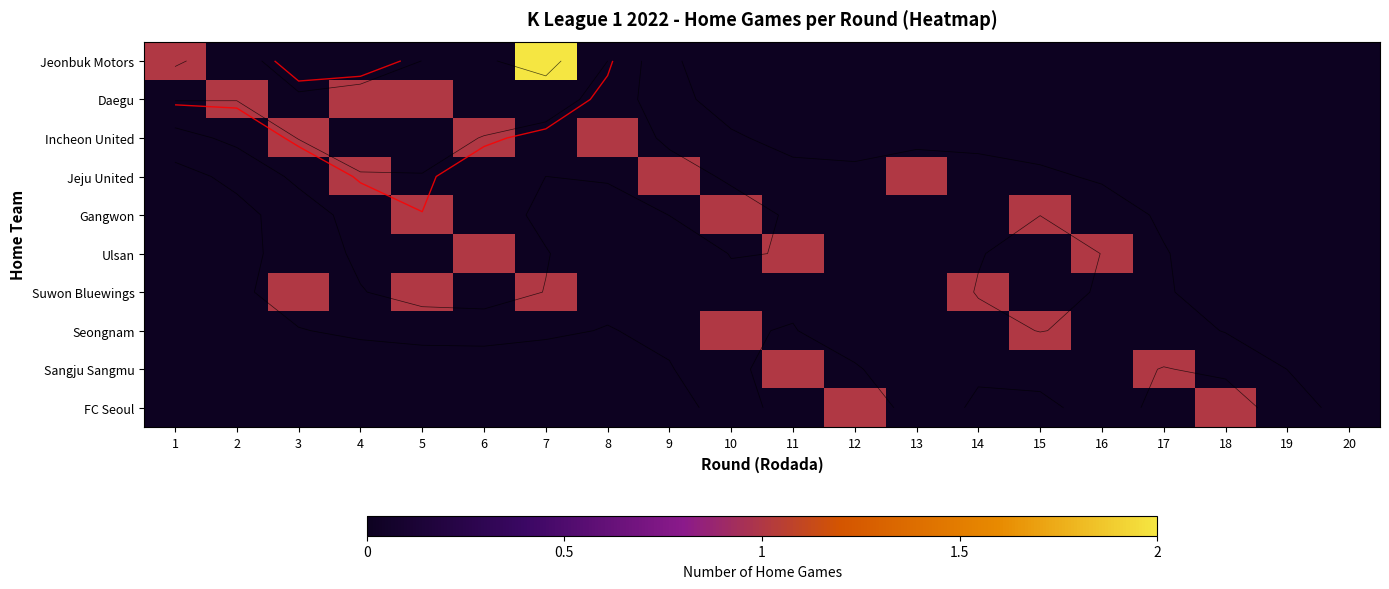

What is the difference between the highest and lowest values at 15?

1